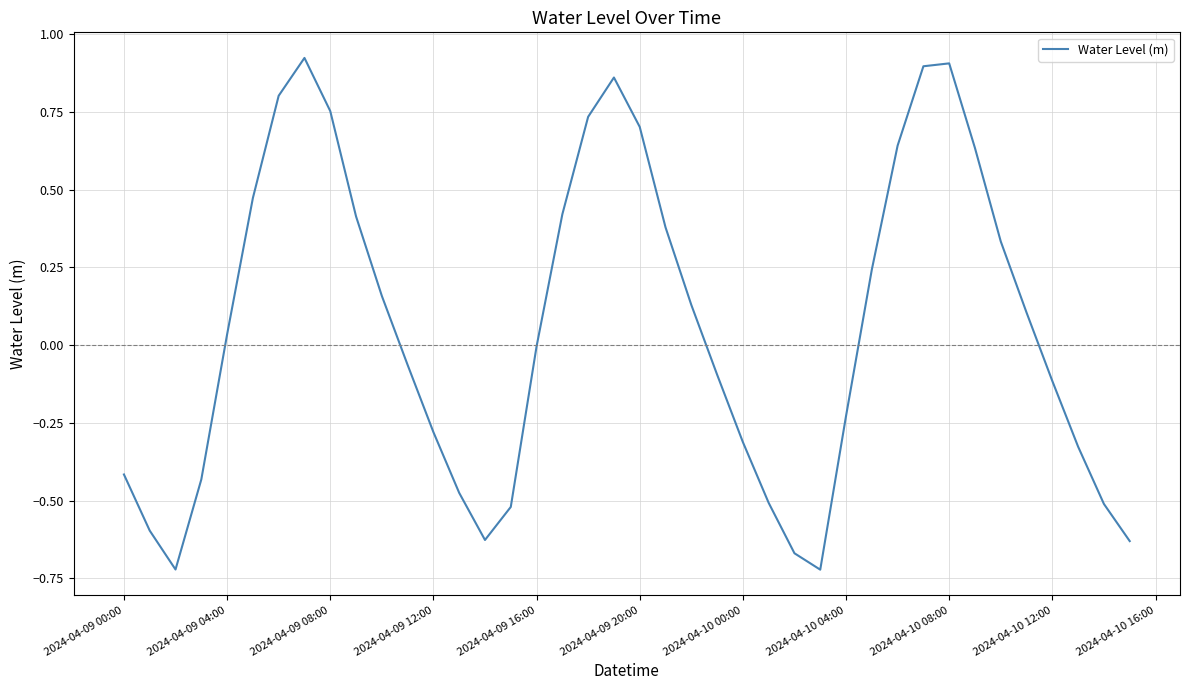

What is the difference between the maximum and minimum values?

1.6